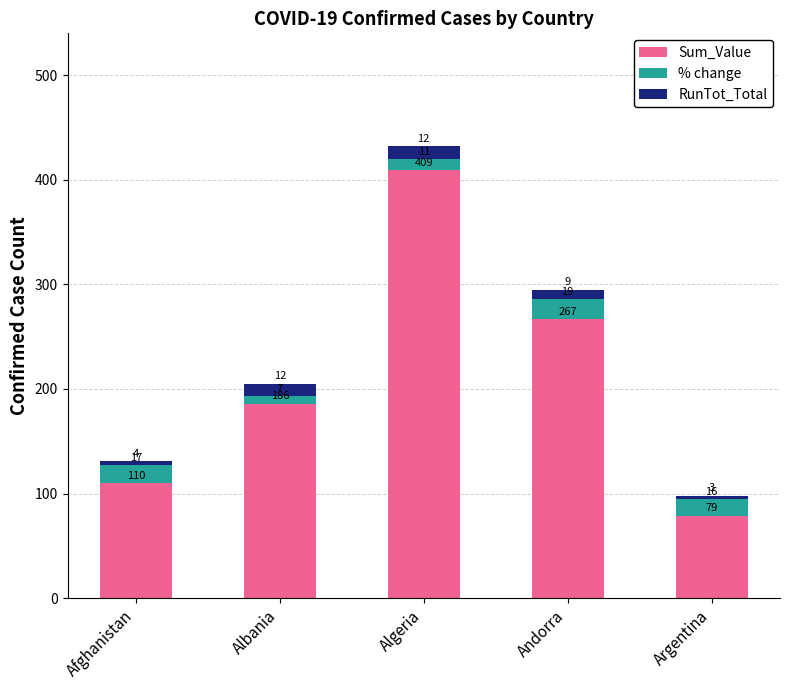

What is the maximum value for Sum_Value?

409